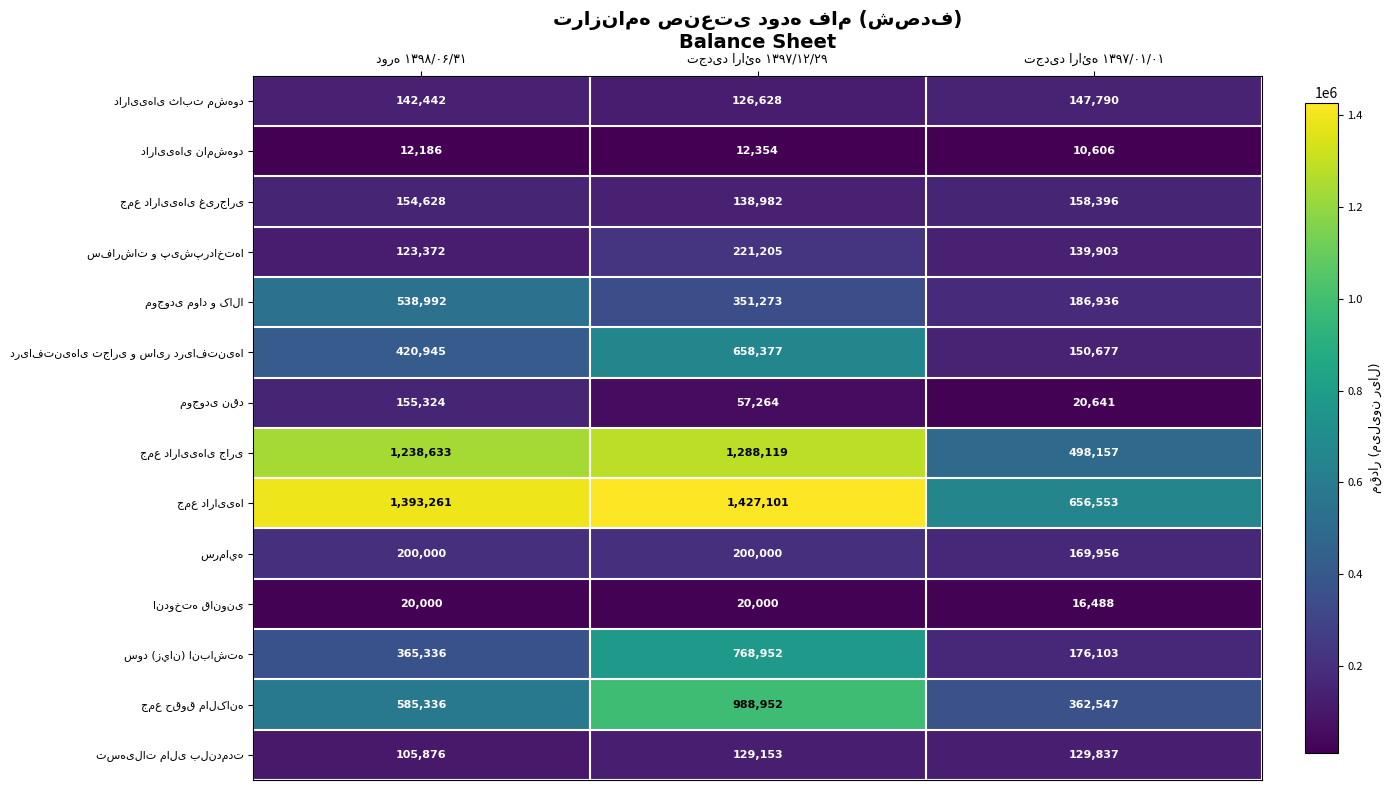

What is the greatest value displayed?

1427101